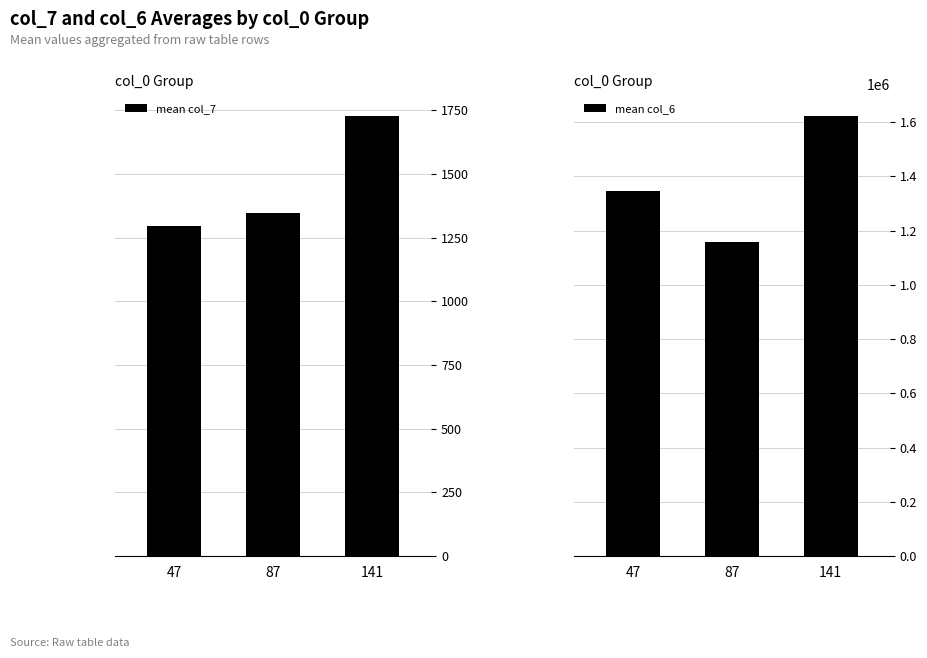

Rank the series by their maximum value, from highest to lowest.

mean col_6, mean col_7